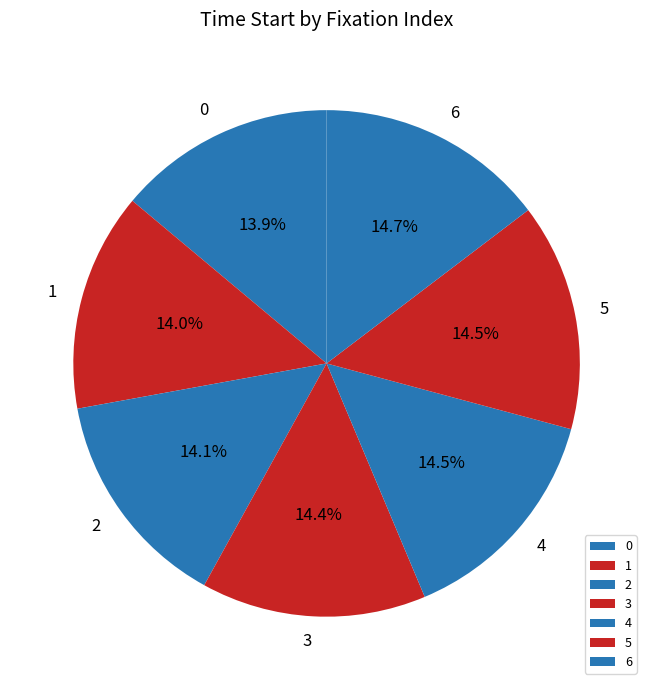

Is the sum of 6 and 0 greater than half?

No